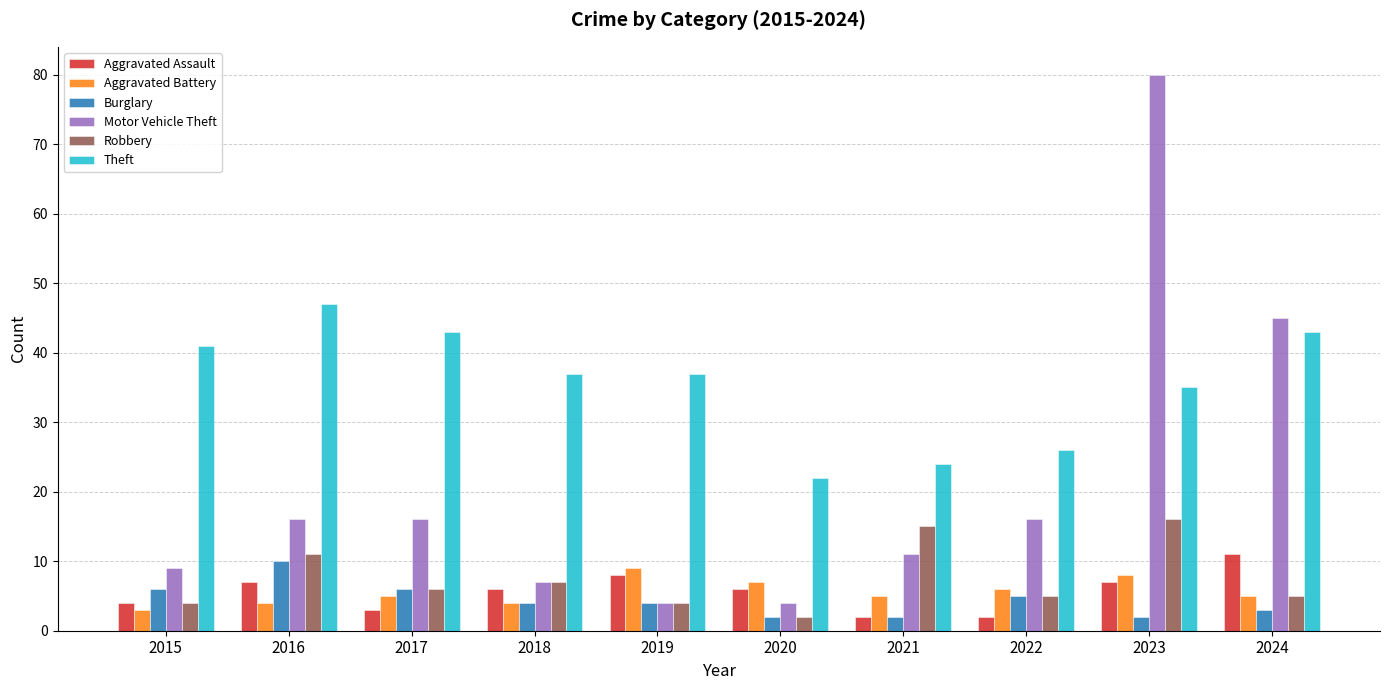

Reading left to right, extract all data points from this chart.

Aggravated Assault: 4	7	3	6	8	6	2	2	7	11
Aggravated Battery: 3	4	5	4	9	7	5	6	8	5
Burglary: 6	10	6	4	4	2	2	5	2	3
Motor Vehicle Theft: 9	16	16	7	4	4	11	16	80	45
Robbery: 4	11	6	7	4	2	15	5	16	5
Theft: 41	47	43	37	37	22	24	26	35	43